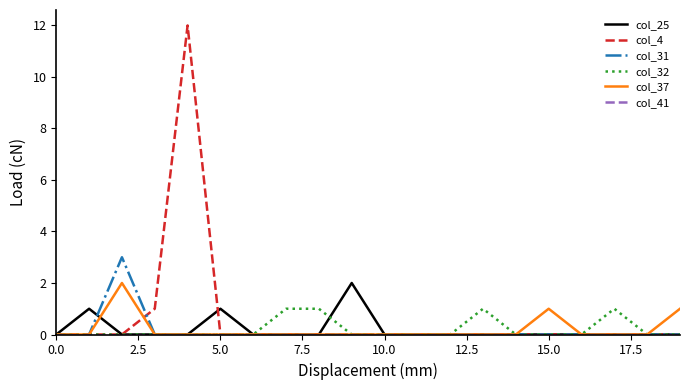

Which series has the widest spread of values?

col_4